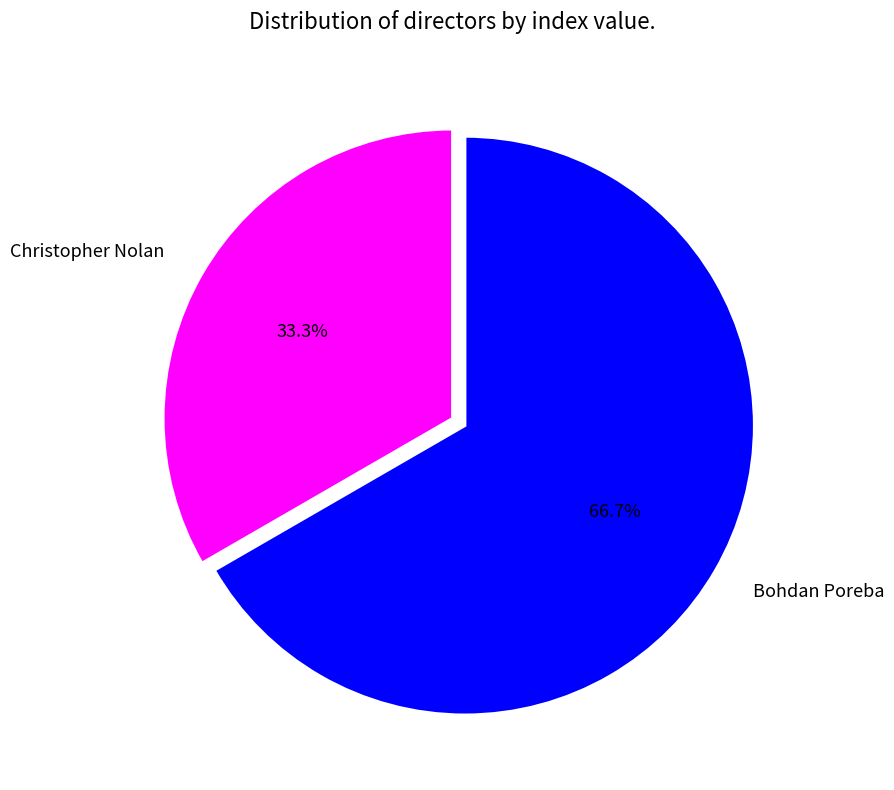

Which slice is the smallest?

Christopher Nolan